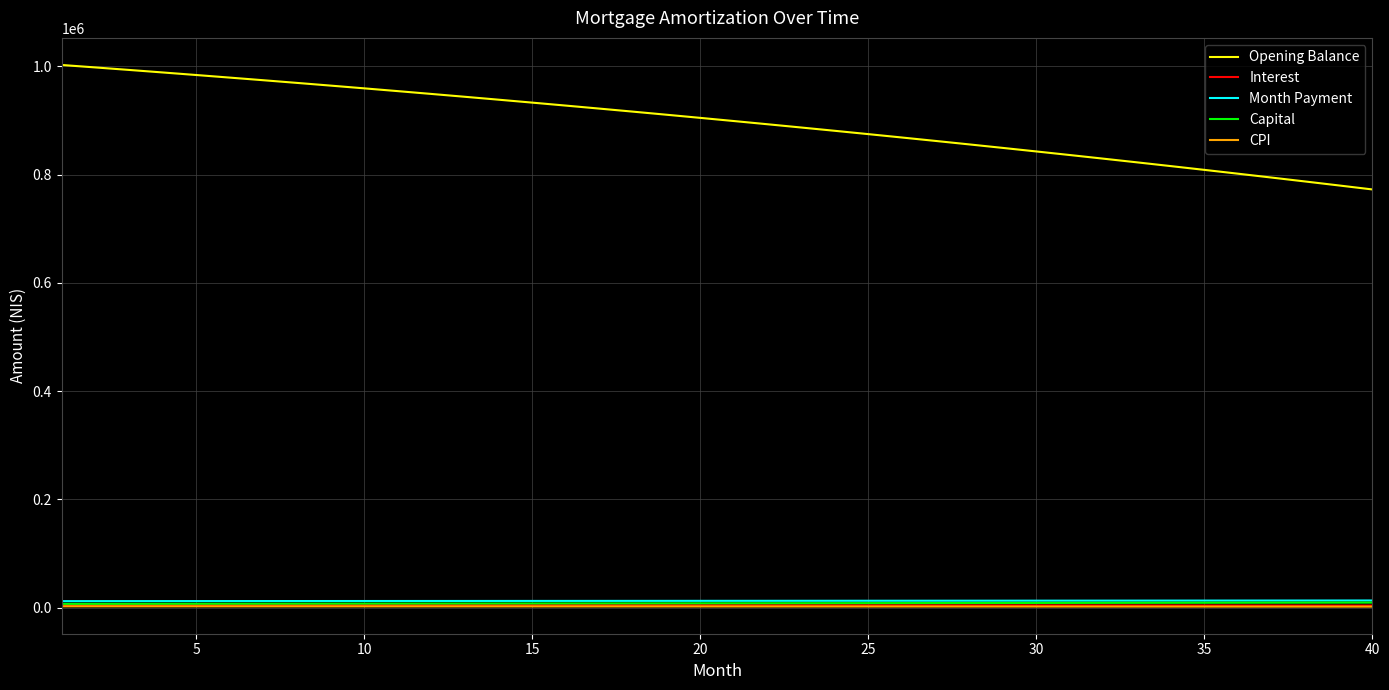

How many series are shown in this chart?

5